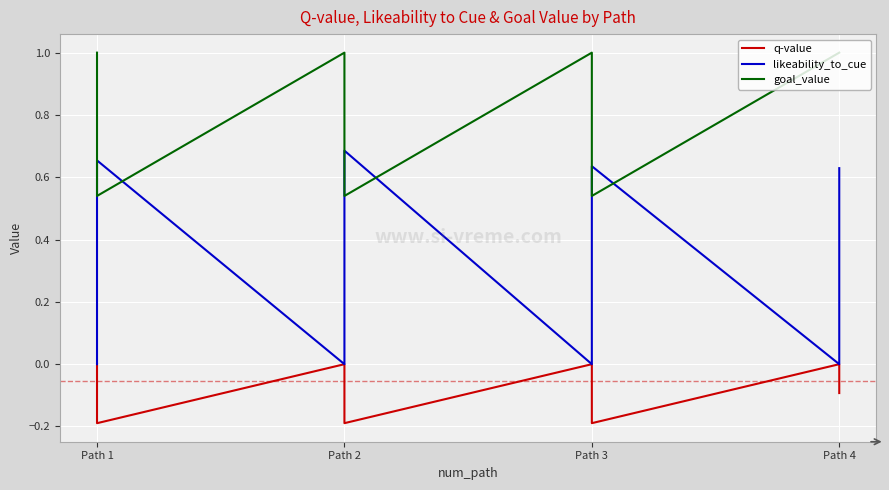

True or false: likeability_to_cue and q-value intersect in this chart.

False